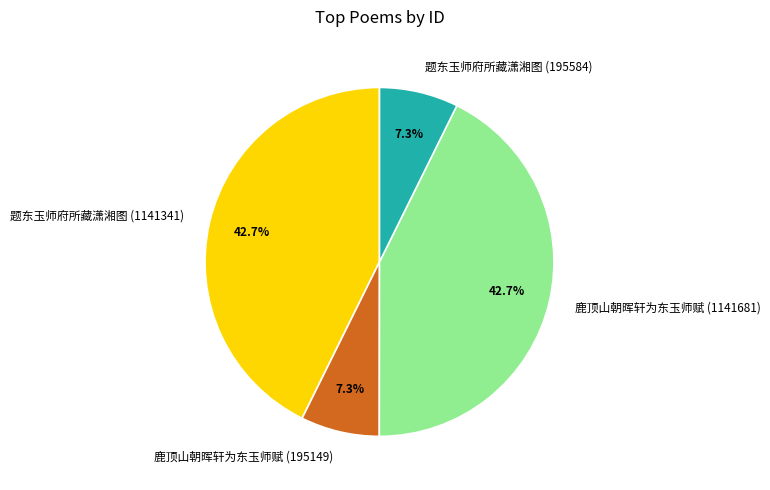

True or false: 题东玉师府所藏潇湘图 (1141341) accounts for 50% of the total.

False